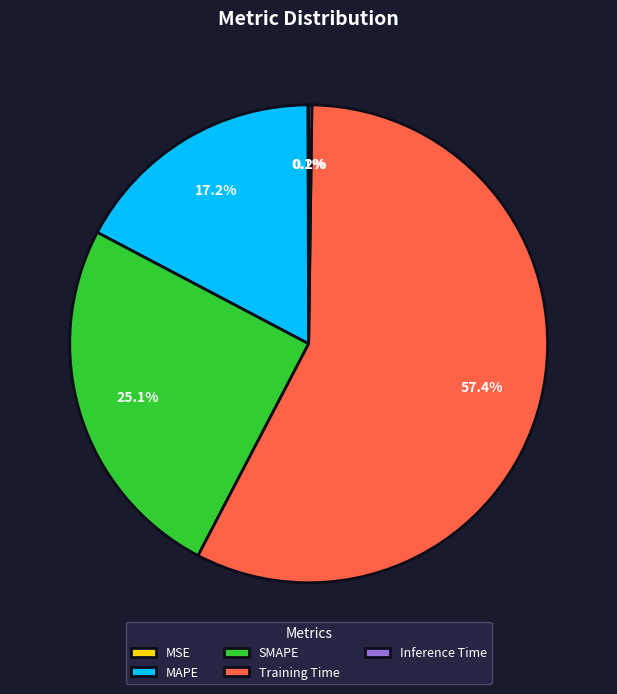

What is the largest slice in the pie chart?

Training Time